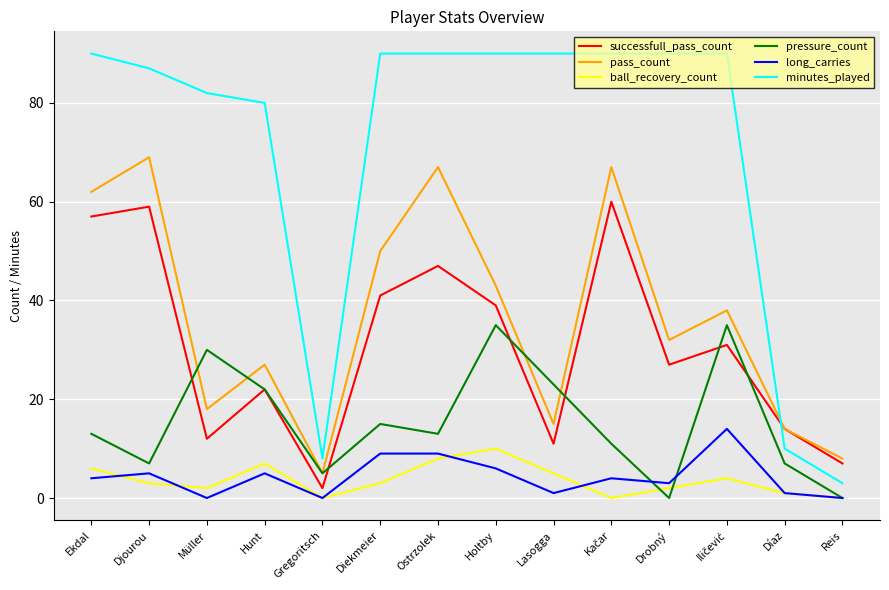

What position from the left is Ostrzolek?

7